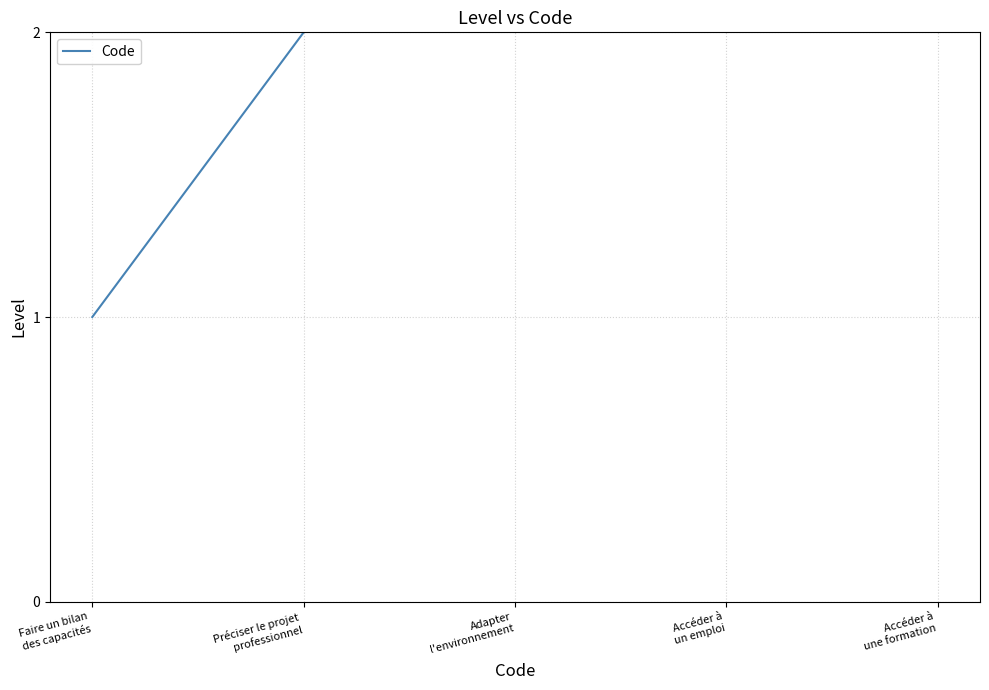

The value at Adapter
l'environnement is 2. True or false?

False